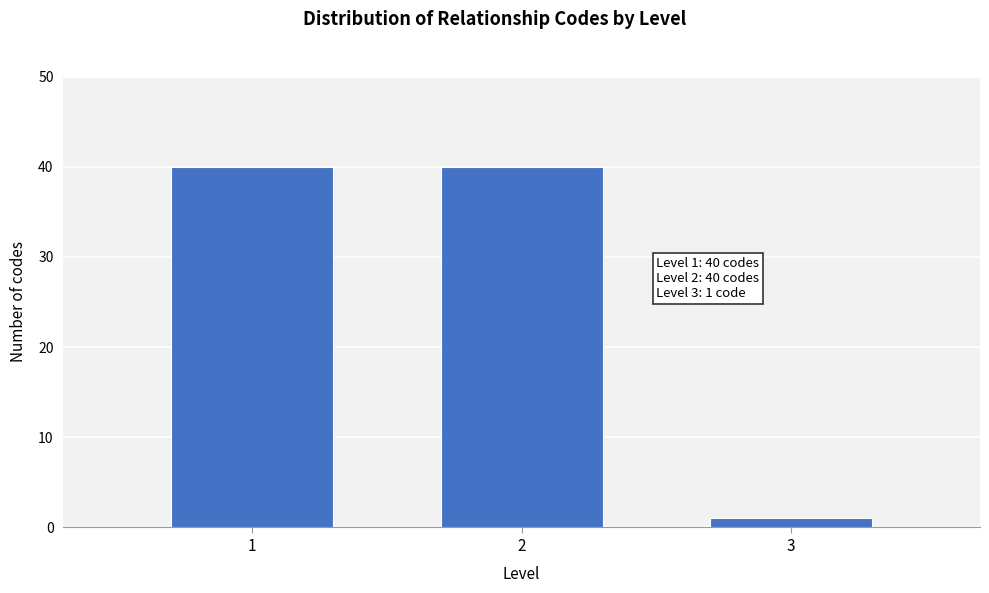

Reading left to right, what are all the values shown in this chart?

1=40	2=40	3=1